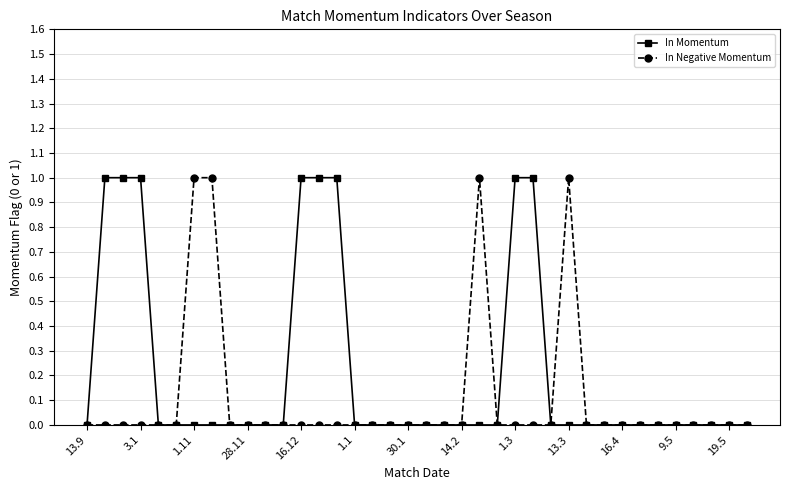

Which series has the largest total across all categories?

In Momentum